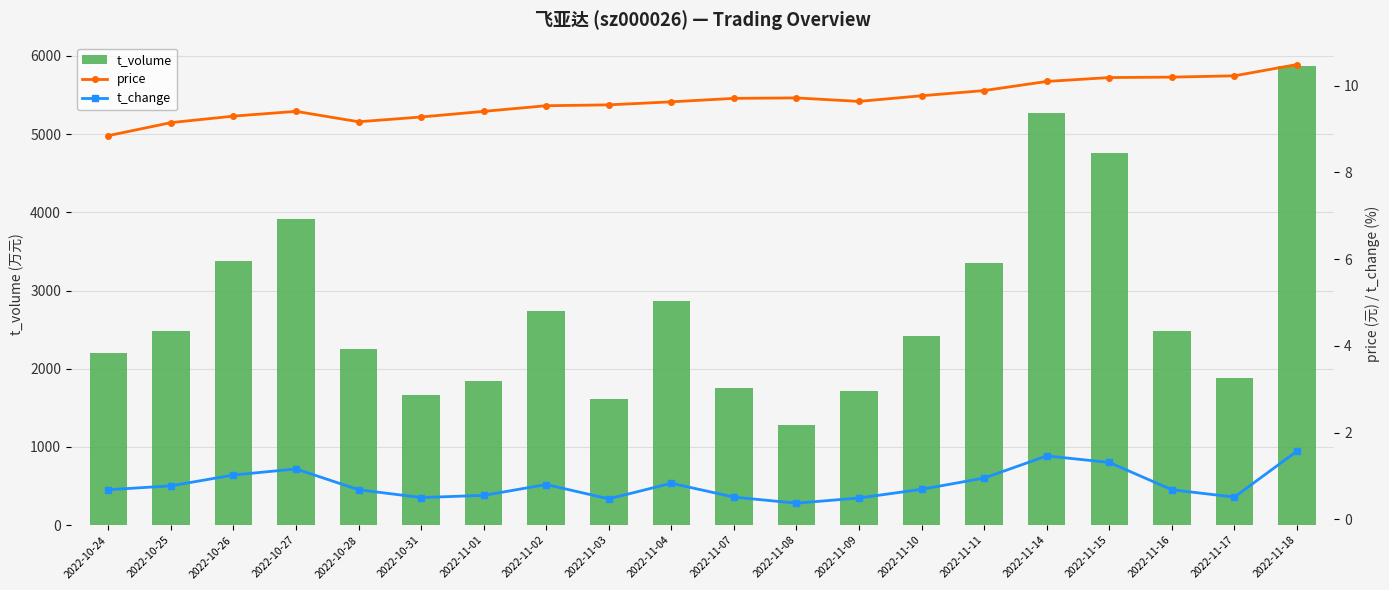

What is the sum of the t_change values at 2022-10-26 and 2022-10-27?

2.2